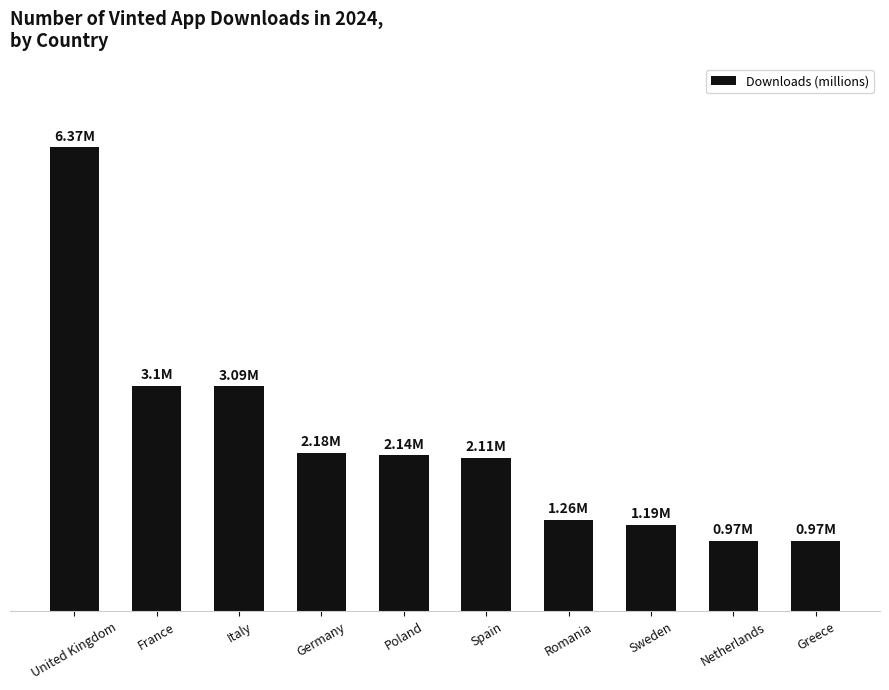

Does the chart contain any negative values?

No